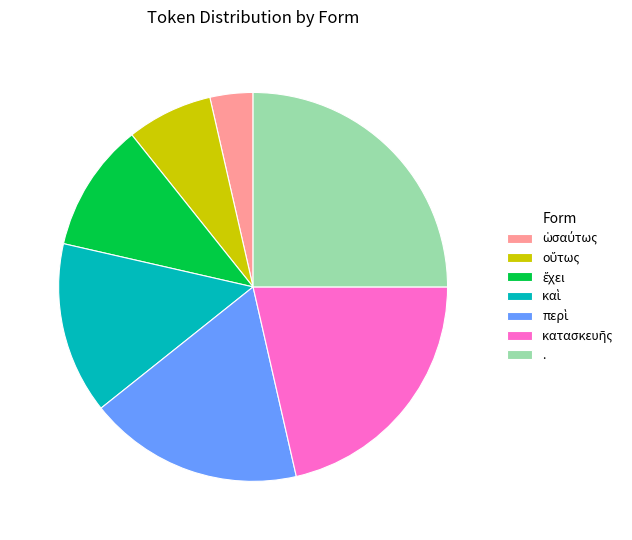

What is the largest slice in the pie chart?

.